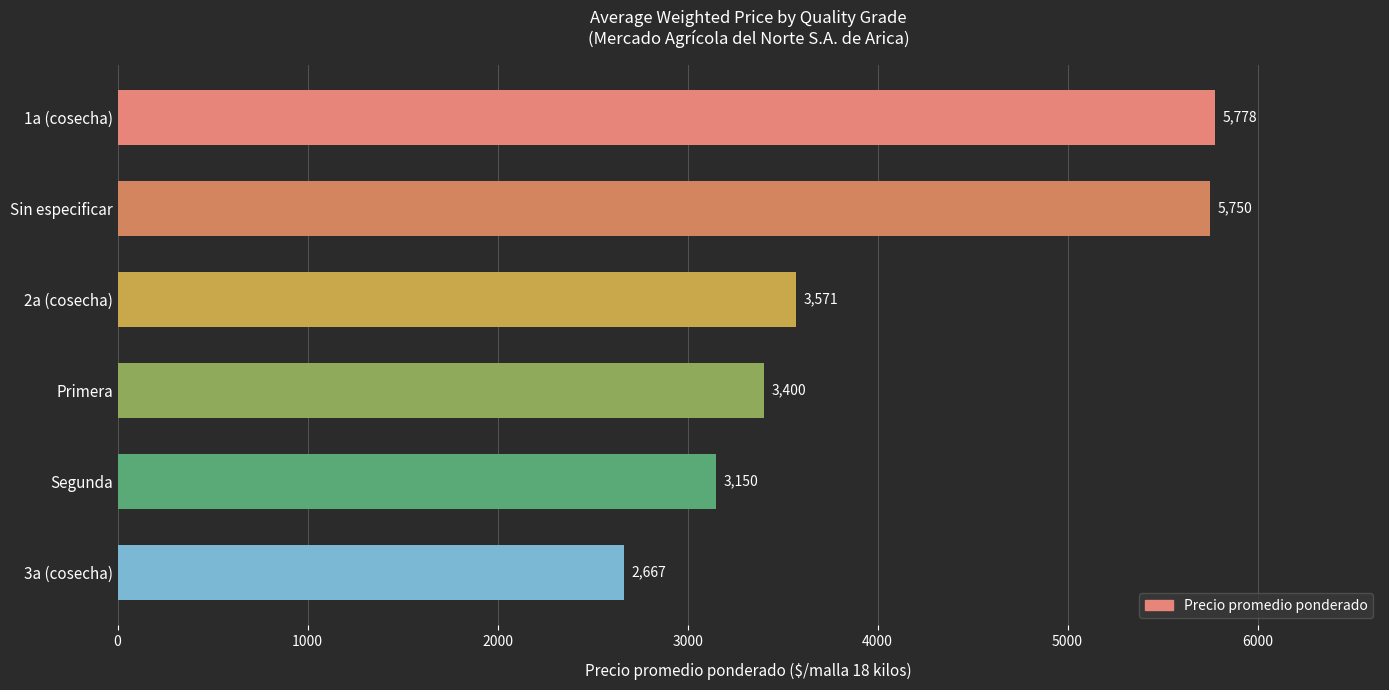

How many bars are there in total?

6